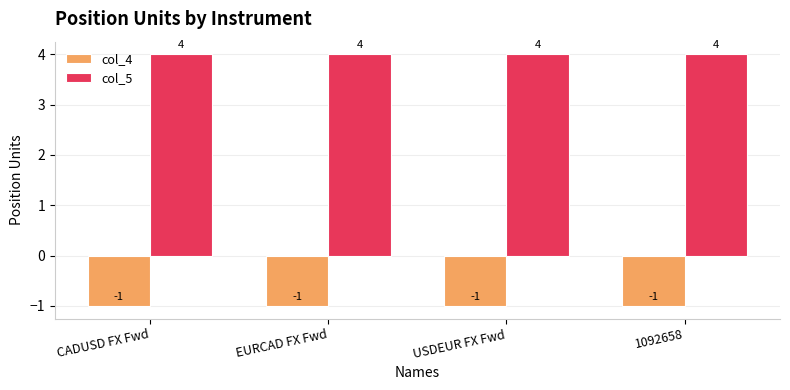

Is it true that col_5 equals 4 at EURCAD FX Fwd?

True